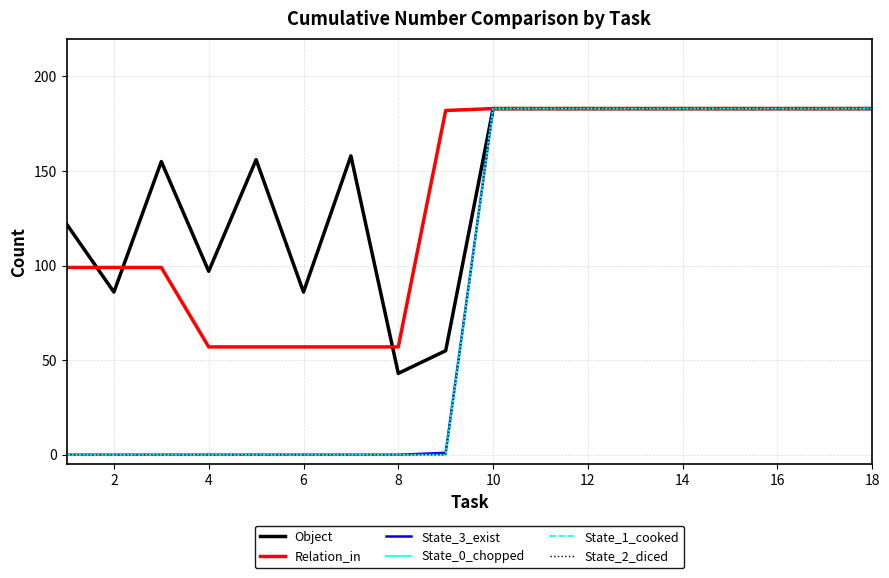

Does the chart have visible grid lines?

Yes